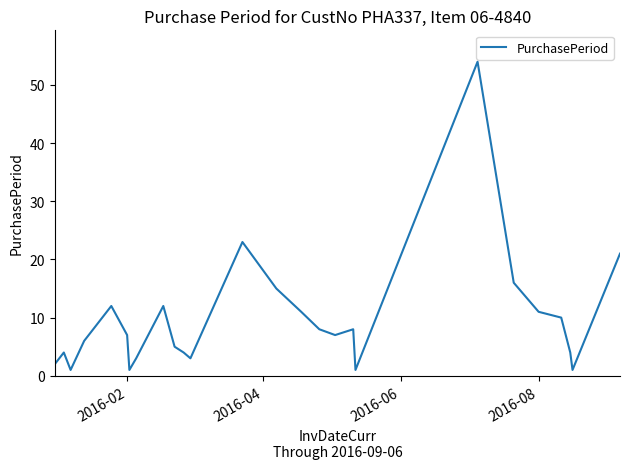

What is the maximum value shown in the chart?

54